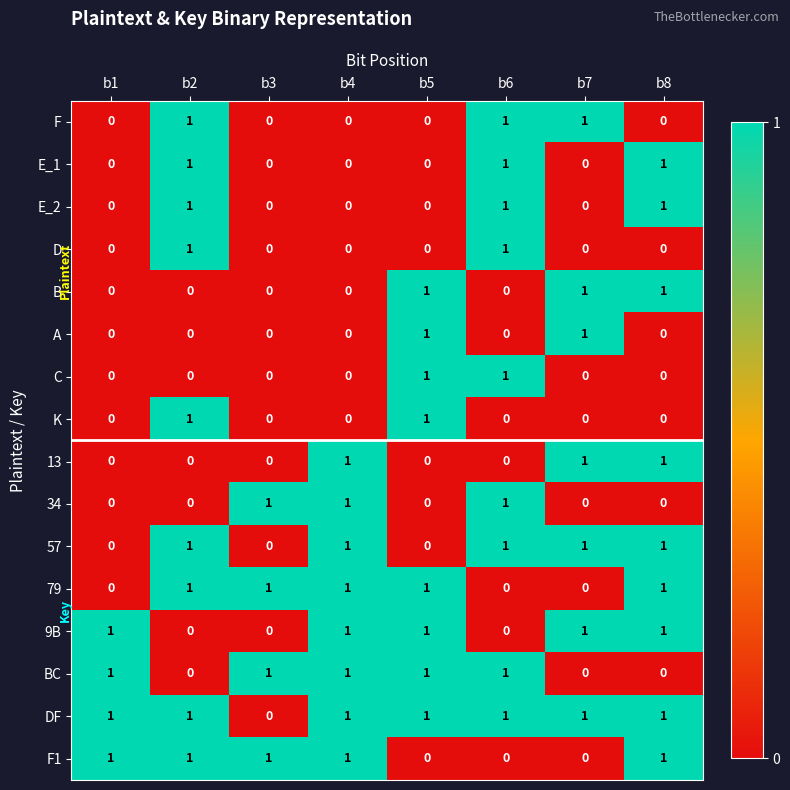

How many categories are shown in the chart?

8